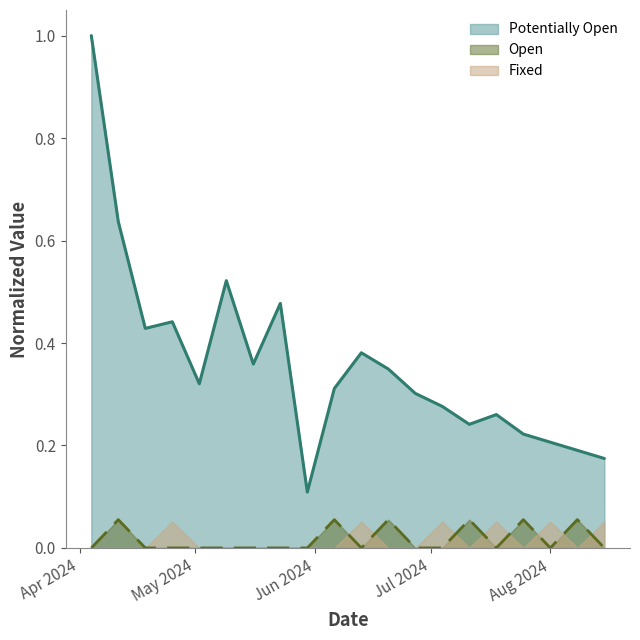

What is the total value across all series at 2024-06-20?

0.4